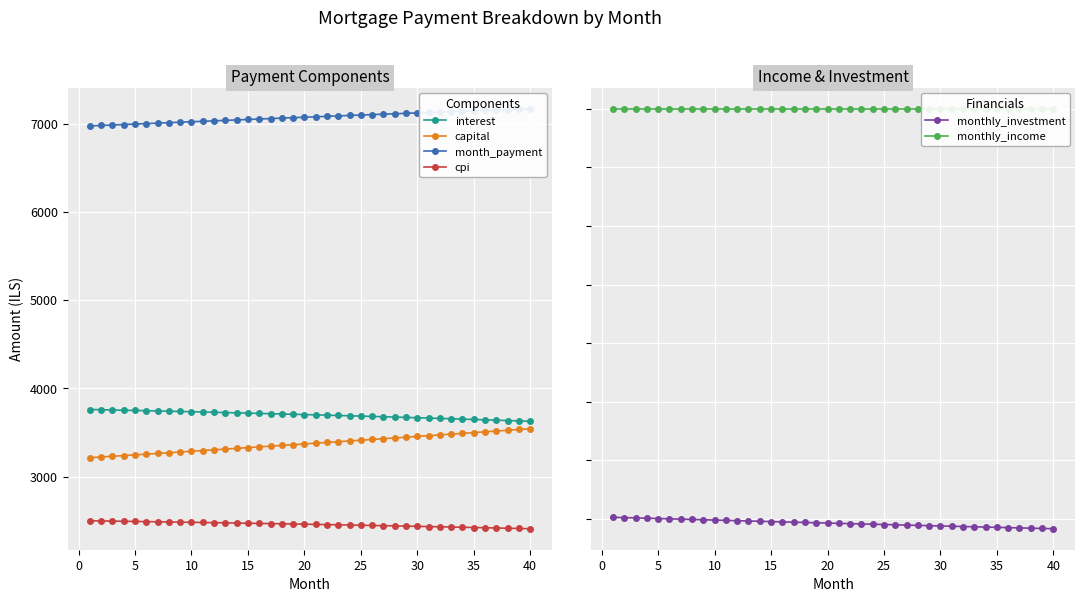

What is the lowest value of the interest series?

3625.9